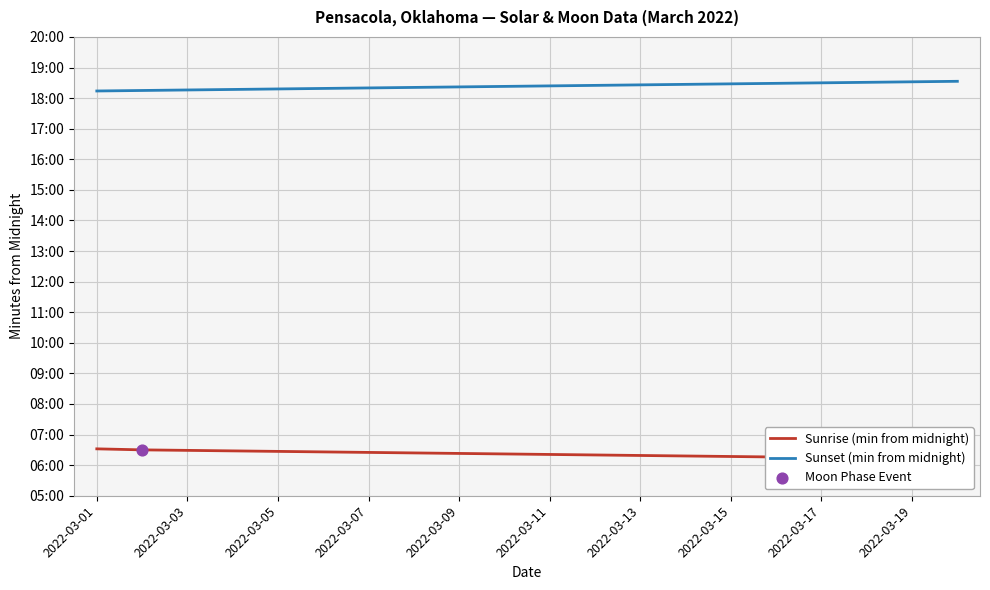

Is the value of Sunset (min from midnight) at 19 greater than the value of Sunrise (min from midnight) at 2022-03-09?

Yes